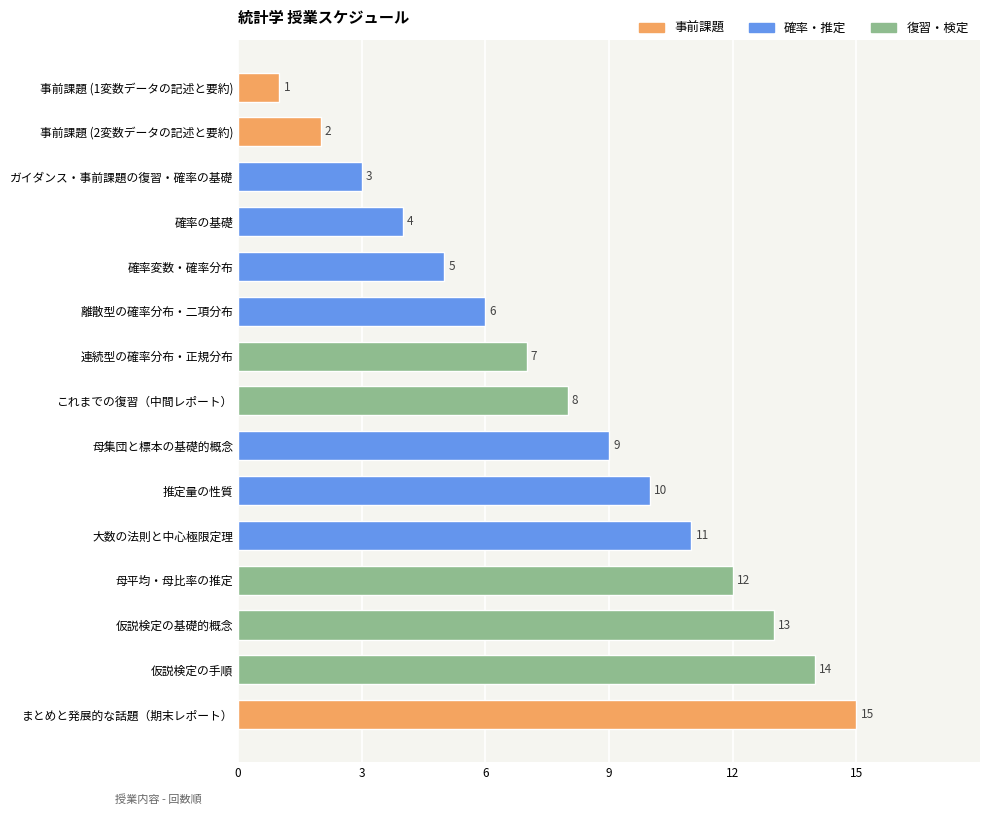

List the labels in order of value, largest first.

まとめと発展的な話題（期末レポート）, 仮説検定の手順, 仮説検定の基礎的概念, 母平均・母比率の推定, 大数の法則と中心極限定理, 推定量の性質, 母集団と標本の基礎的概念, これまでの復習（中間レポート）, 連続型の確率分布・正規分布, 離散型の確率分布・二項分布, 確率変数・確率分布, 確率の基礎, ガイダンス・事前課題の復習・確率の基礎, 事前課題 (2変数データの記述と要約), 事前課題 (1変数データの記述と要約)